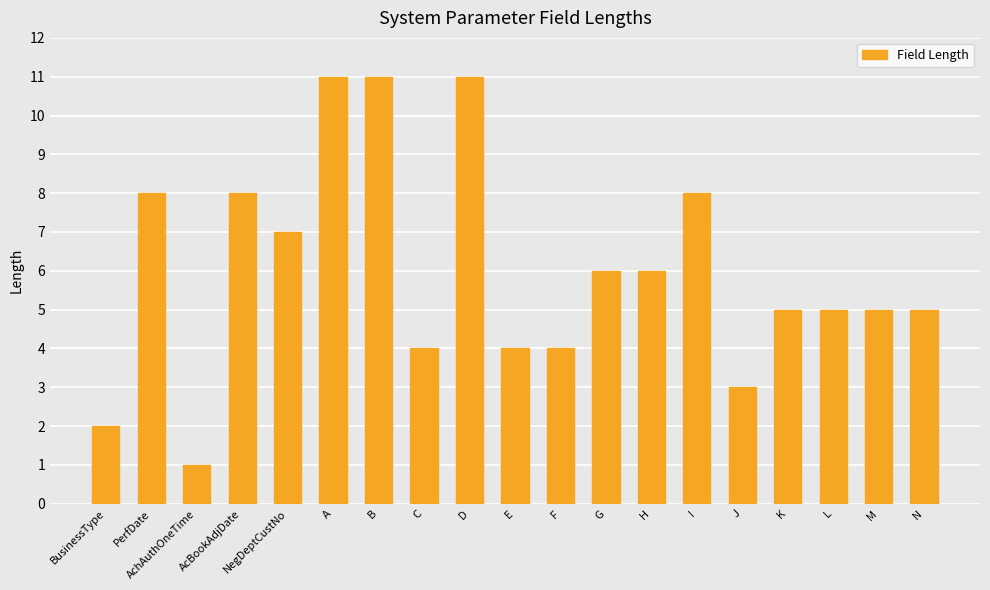

The value at NegDeptCustNo is 2. True or false?

False